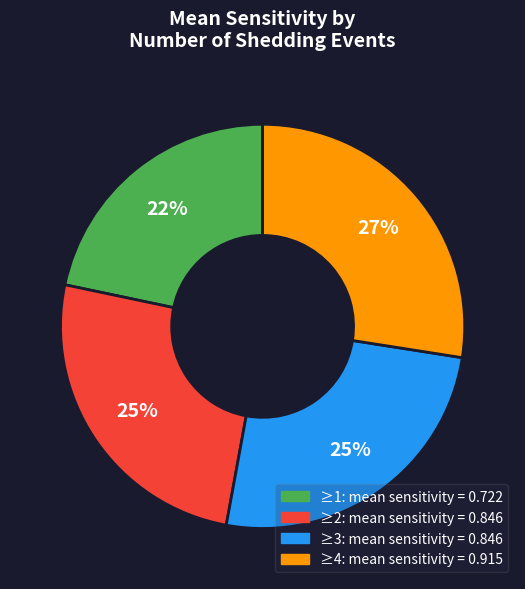

To the nearest percent, what is the average slice percentage?

25%